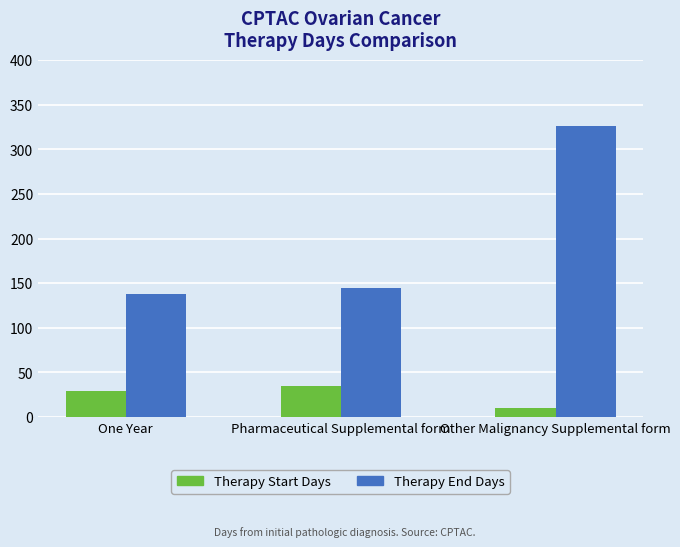

What are all the series names shown in the legend?

Therapy Start Days, Therapy End Days